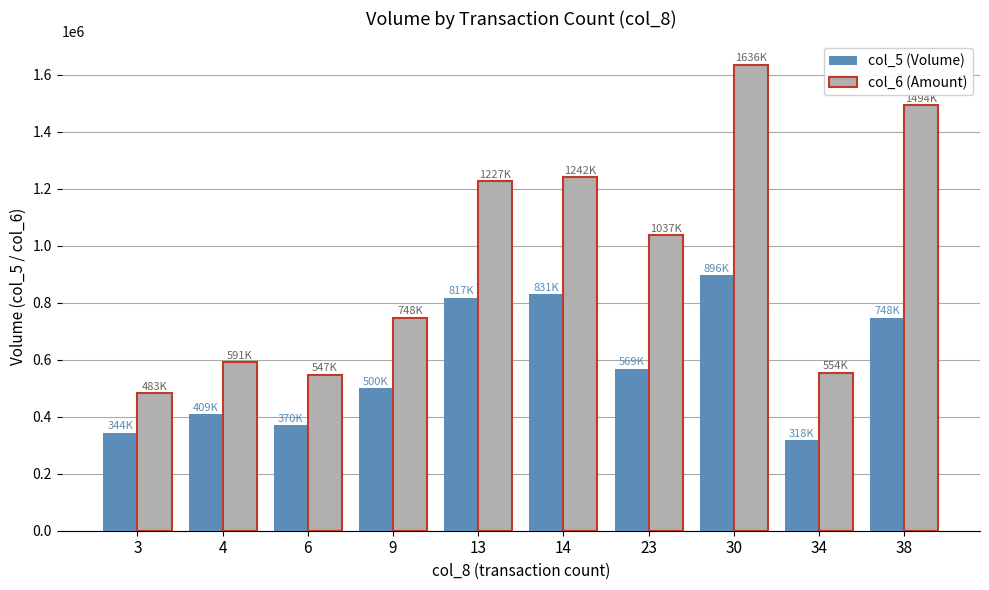

Read the col_5 (Volume) value at 3.

344000